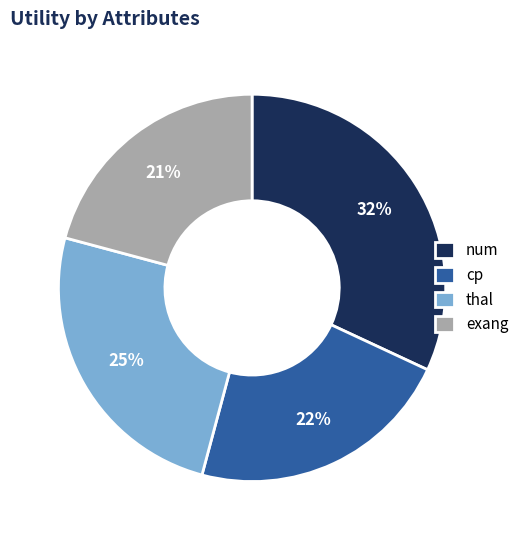

To the nearest percent, what is the difference between the cp and num slice percentages?

10%